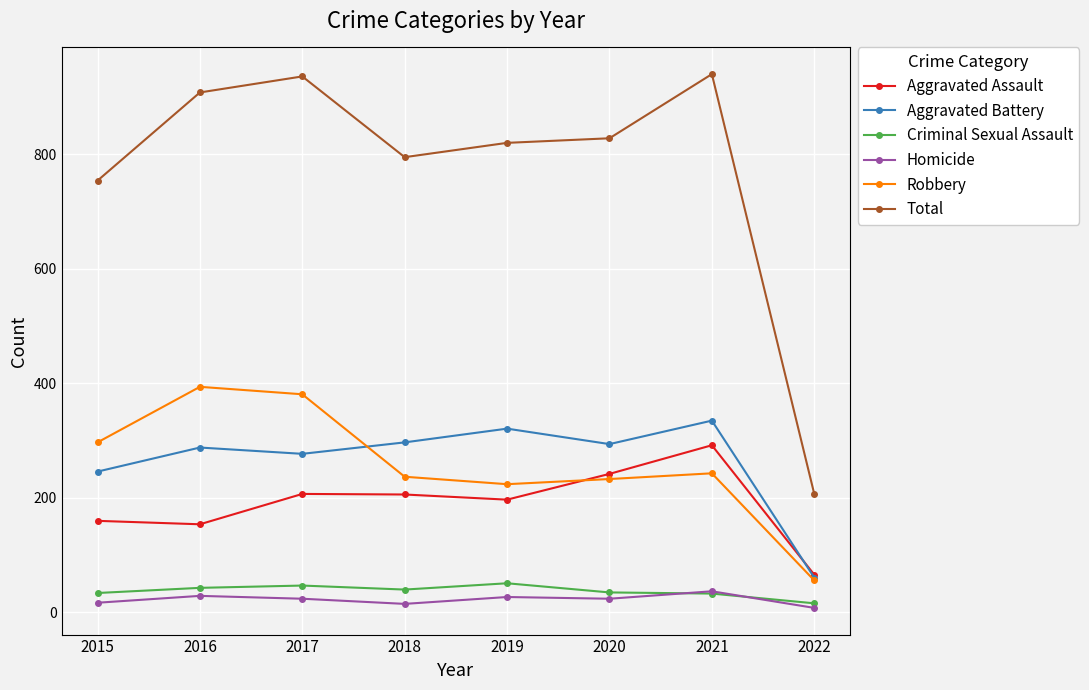

Which category has the lowest value in the Aggravated Battery series?

2022